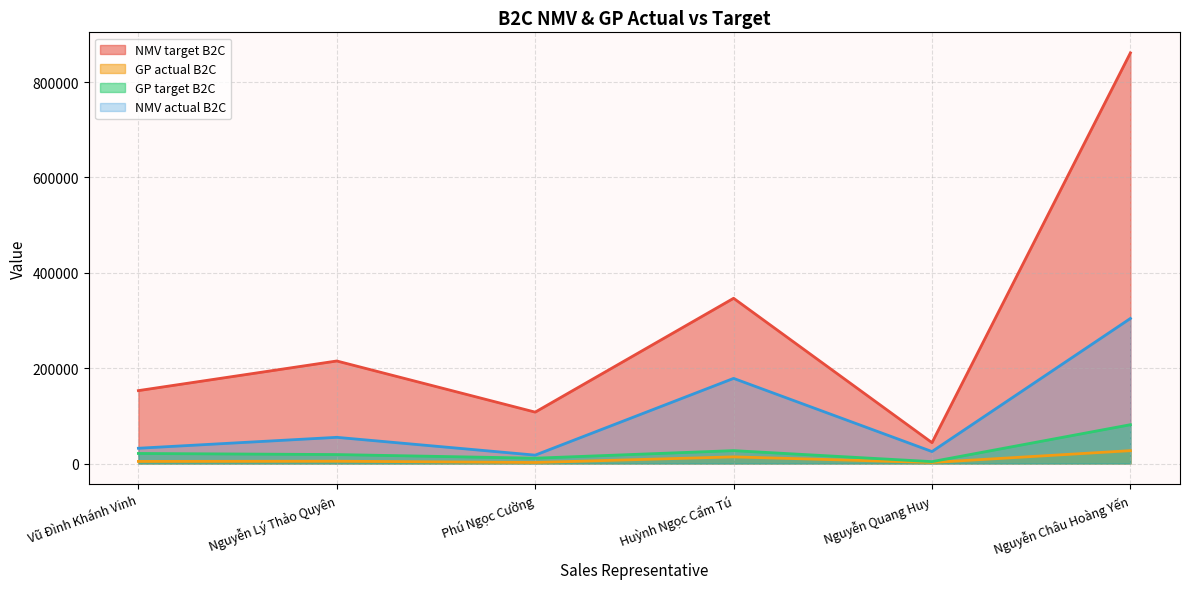

What position from the left is Nguyễn Quang Huy?

5